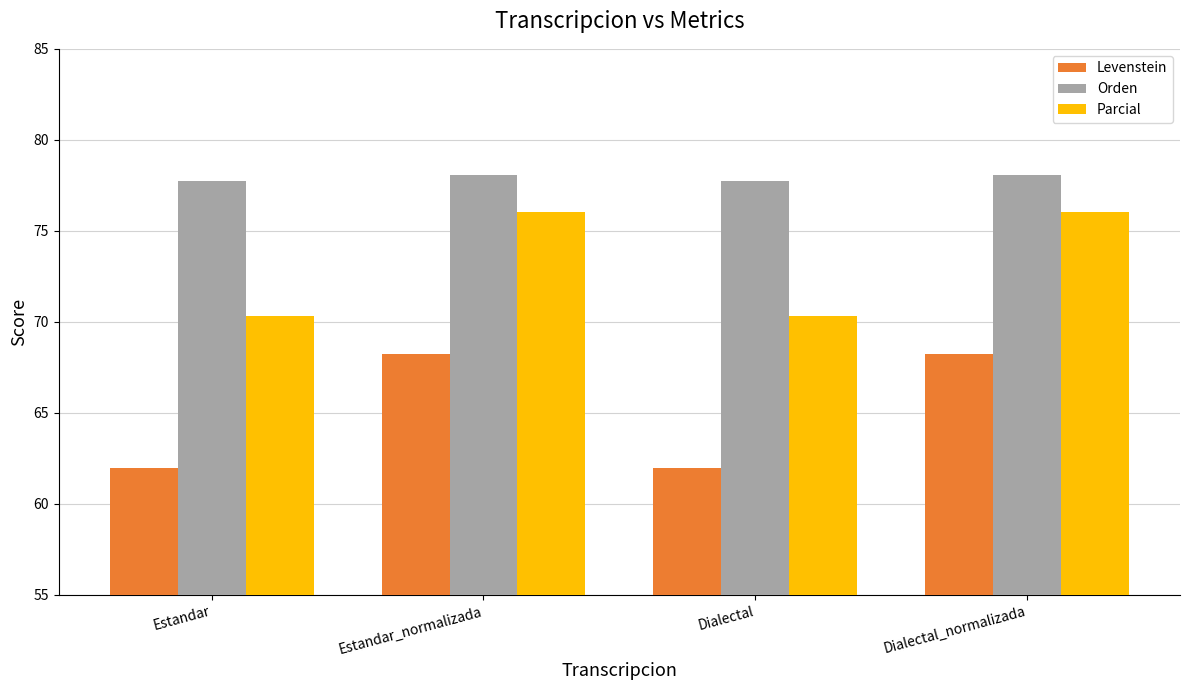

Reading right to left, list all the values displayed in this chart.

Levenstein: Dialectal_normalizada=68.2	Dialectal=62.0	Estandar_normalizada=68.2	Estandar=62.0
Orden: Dialectal_normalizada=78.0	Dialectal=77.7	Estandar_normalizada=78.0	Estandar=77.7
Parcial: Dialectal_normalizada=76.1	Dialectal=70.3	Estandar_normalizada=76.1	Estandar=70.3